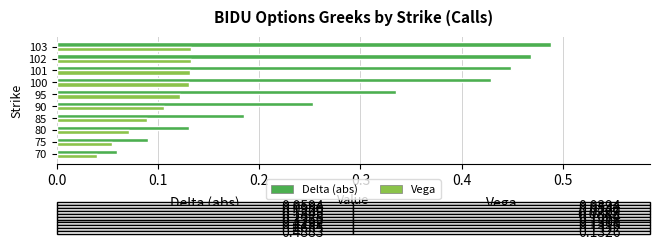

Which series has the largest total across all categories?

Delta (abs)